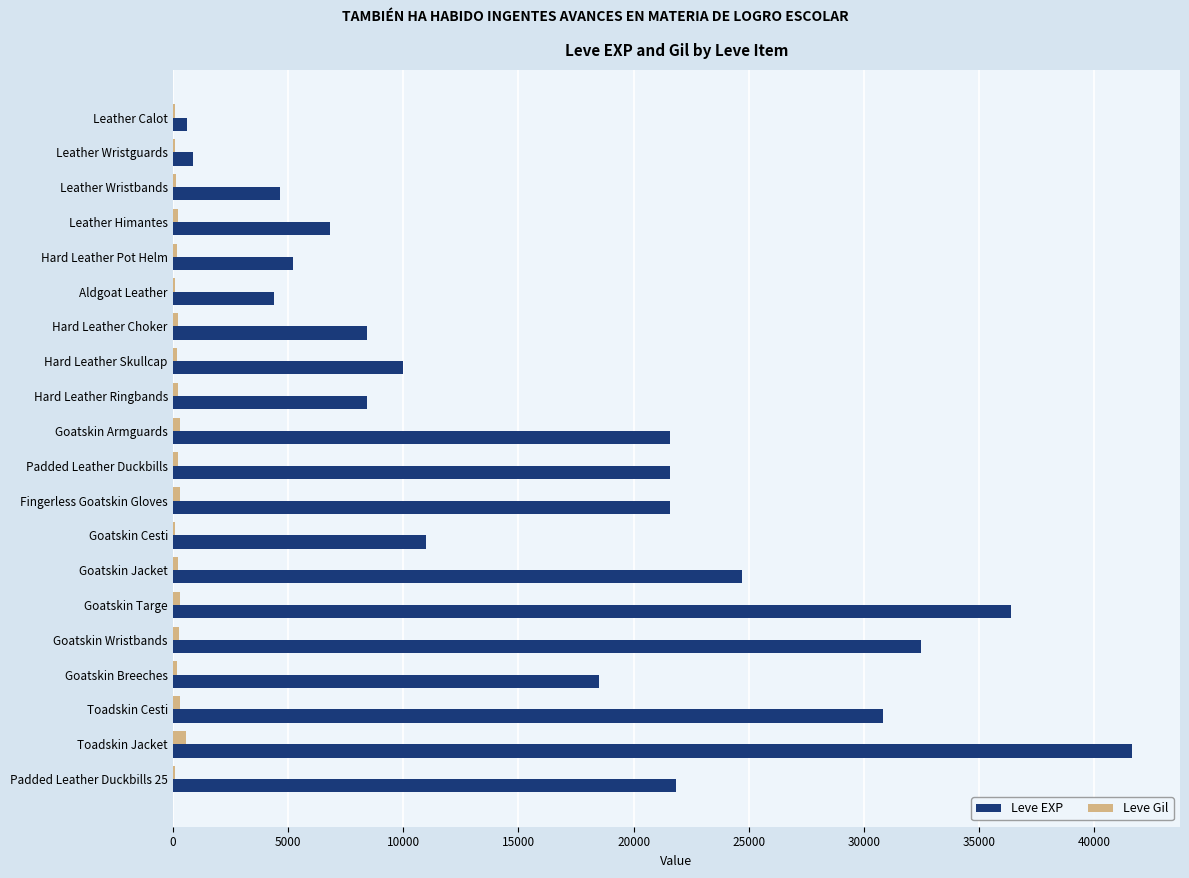

Which series changed the most between Goatskin Wristbands and Goatskin Breeches?

Leve EXP